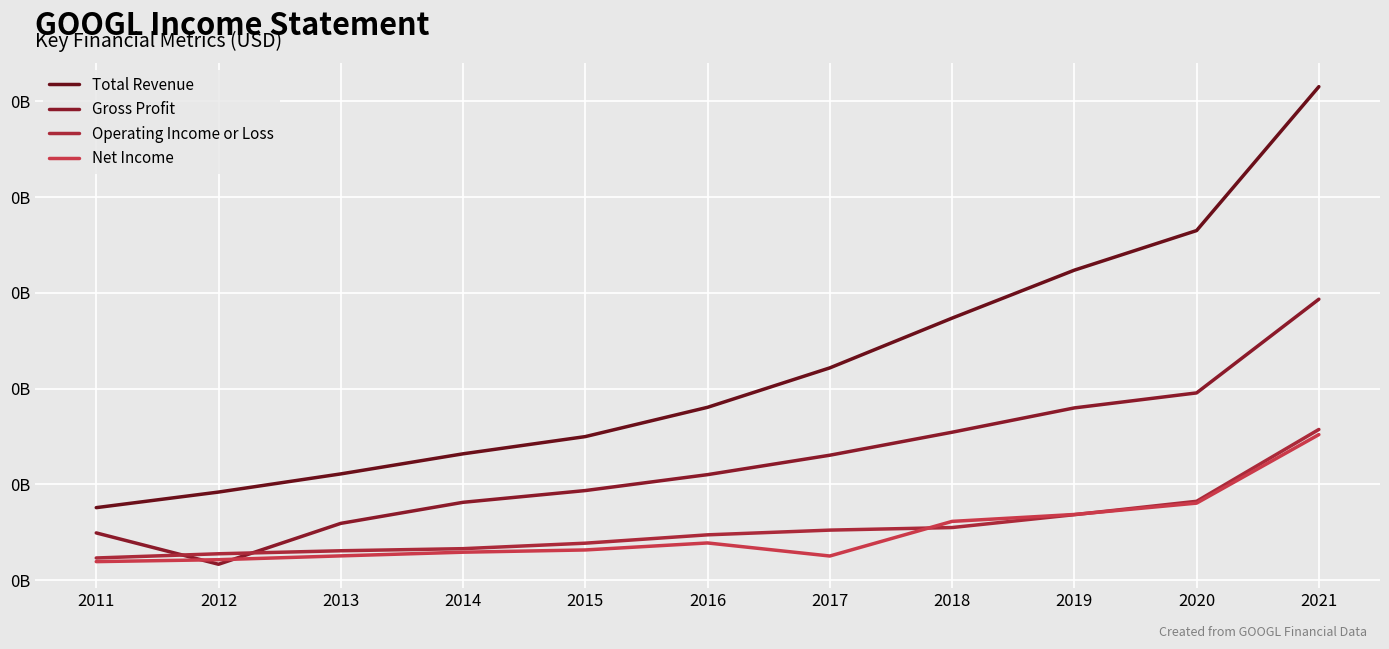

How many Total Revenue values are between 0 and 1?

11